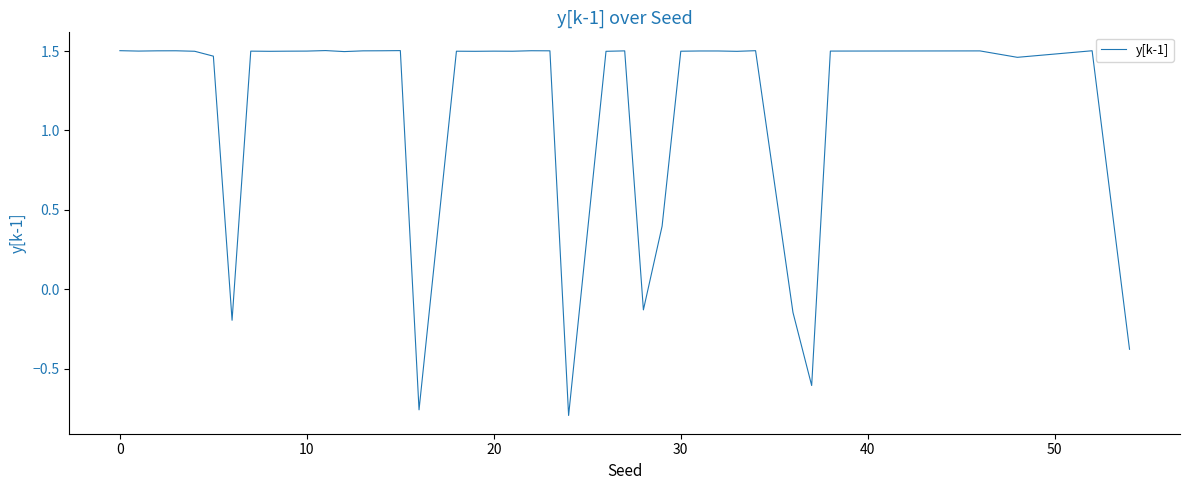

Does the chart display data point markers on the line(s)?

No